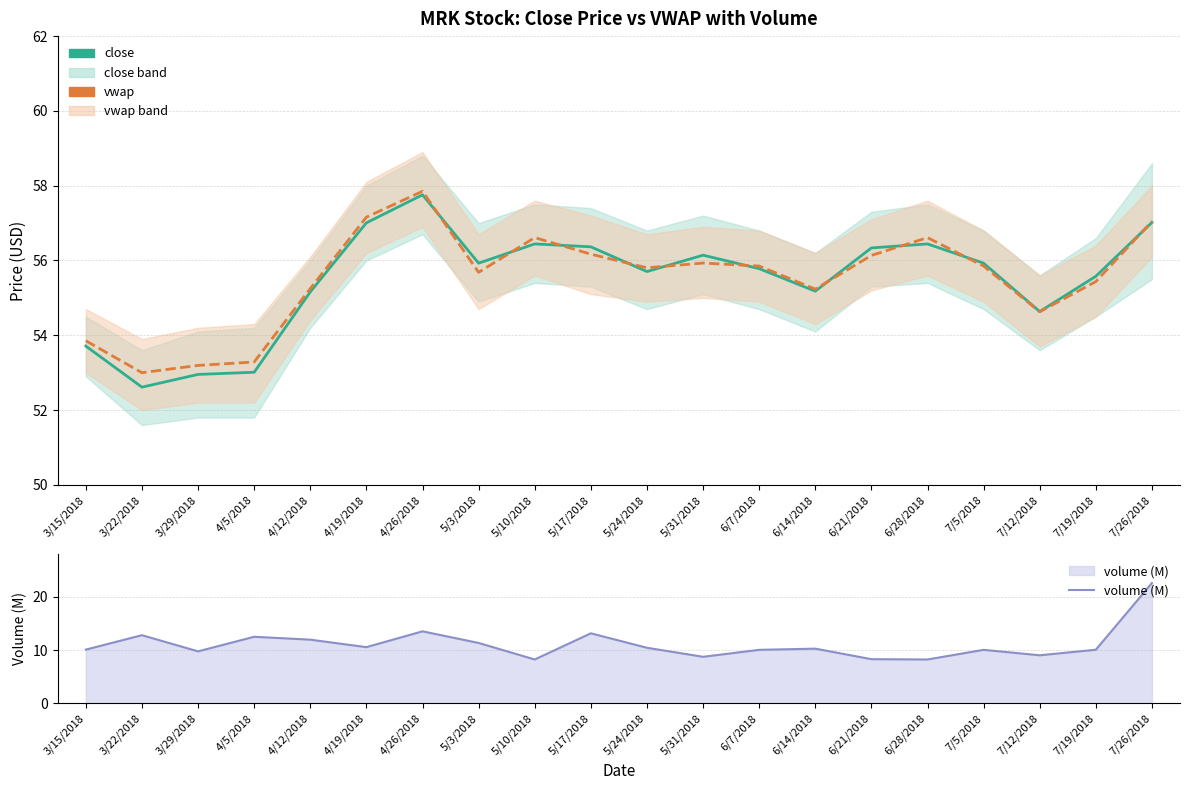

How many lines are shown in the chart?

3